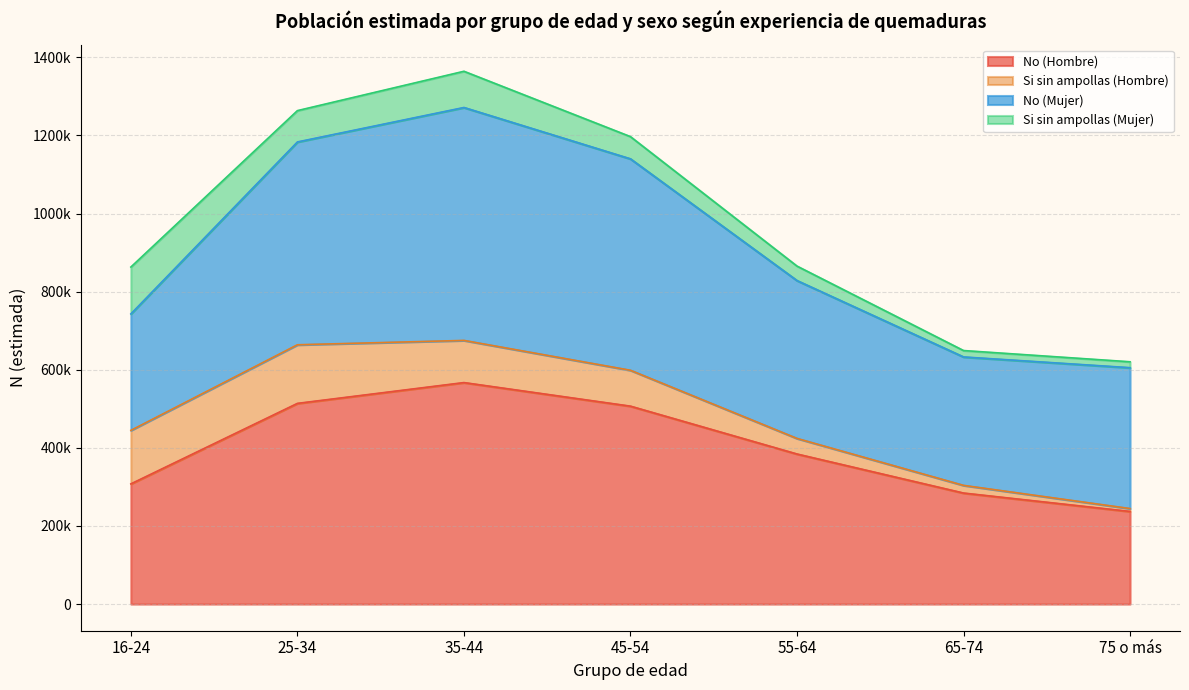

Count the number of categories in the chart.

7